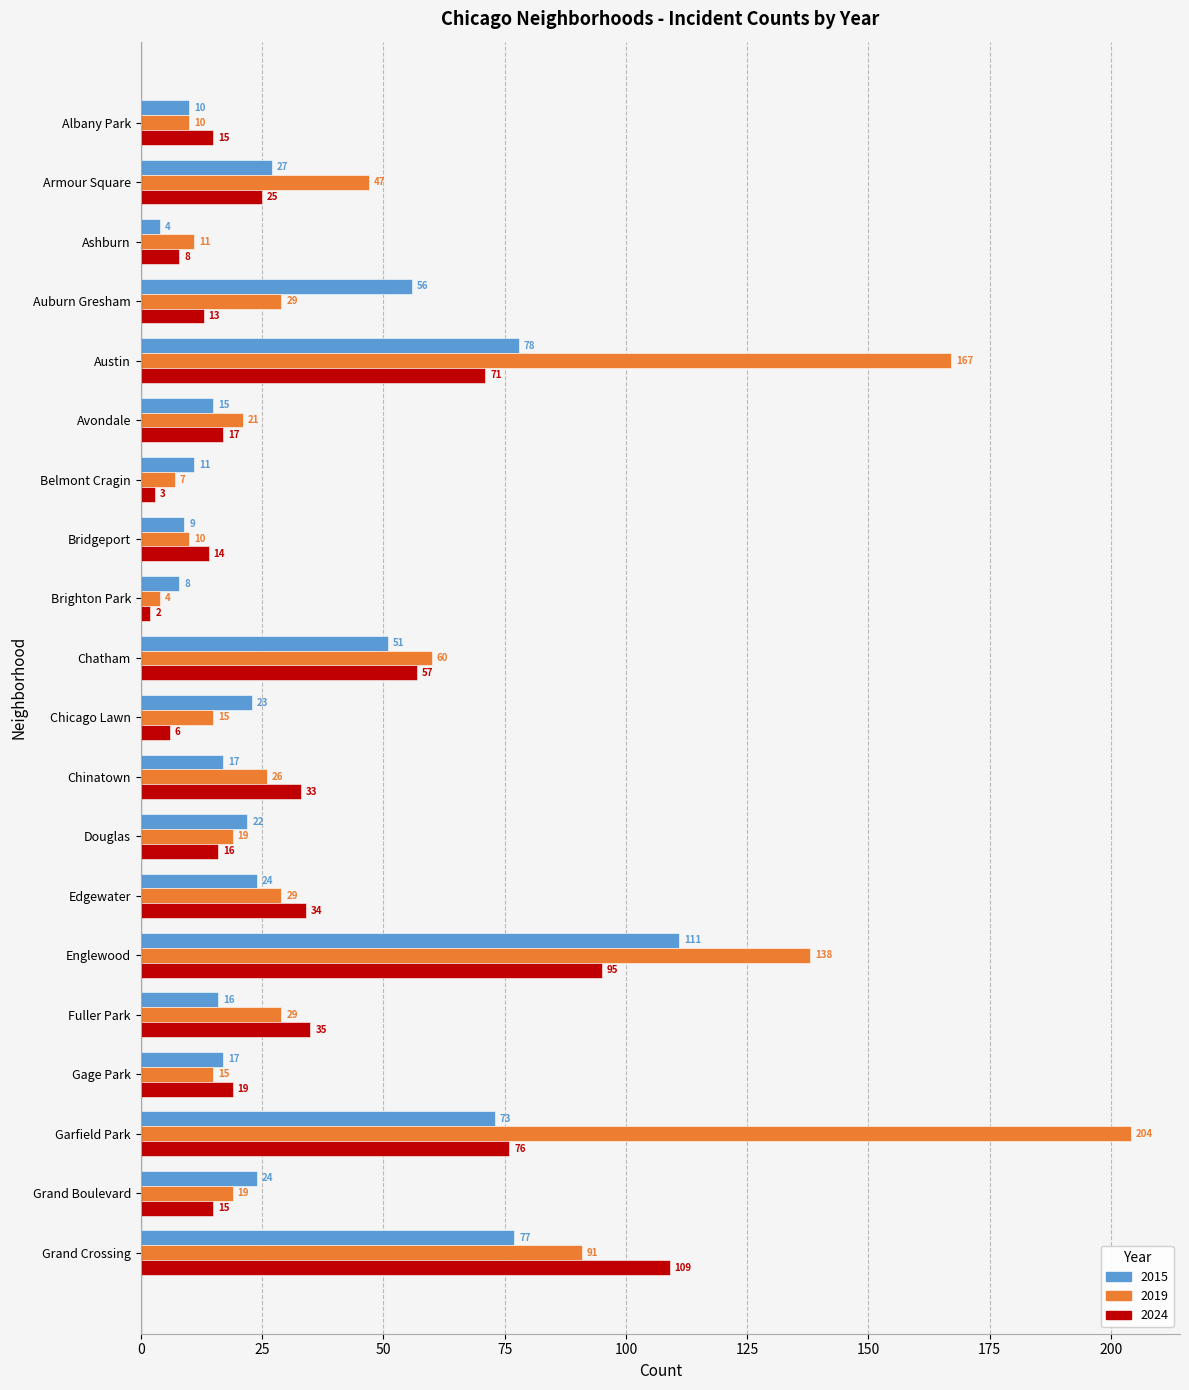

What is the sum of the 2015 values at Garfield Park and Albany Park?

83